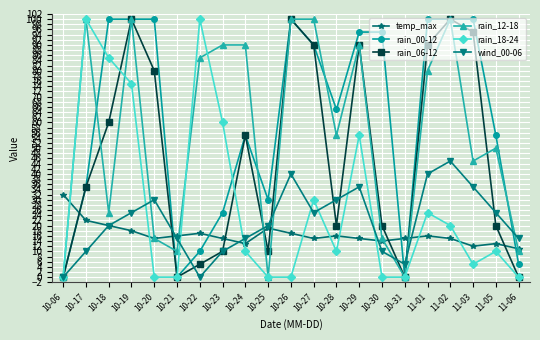

What is the sum of all temp_max values?

346